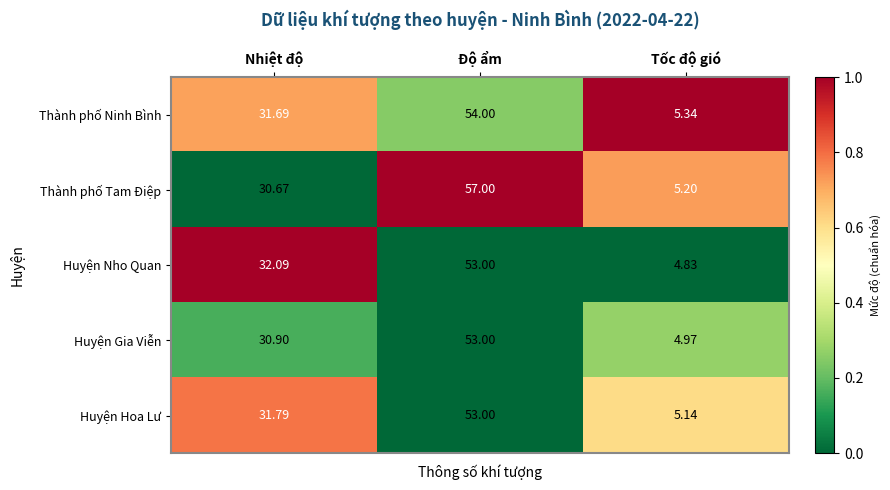

At Tốc độ gió, list the series in order from largest to smallest.

Thành phố Ninh Bình, Thành phố Tam Điệp, Huyện Hoa Lư, Huyện Gia Viễn, Huyện Nho Quan